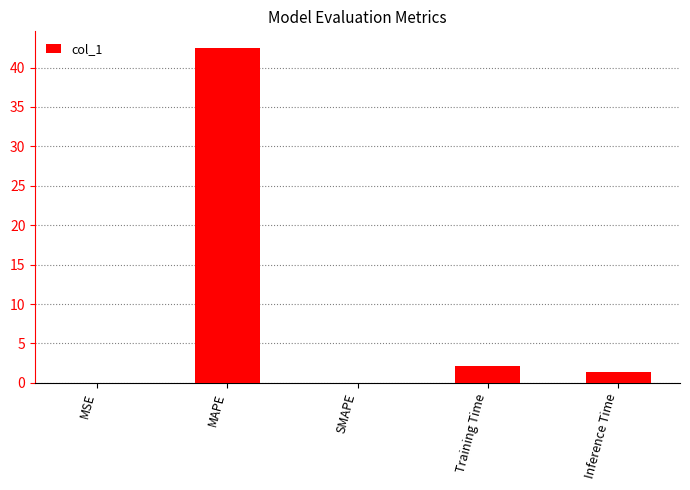

The chart shows a value of 10.0 at MAPE. True or false?

False